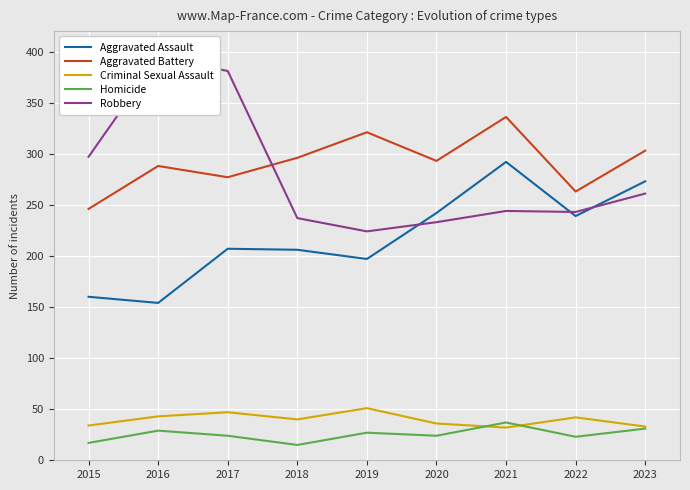

True or false: Aggravated Battery and Aggravated Assault intersect in this chart.

False